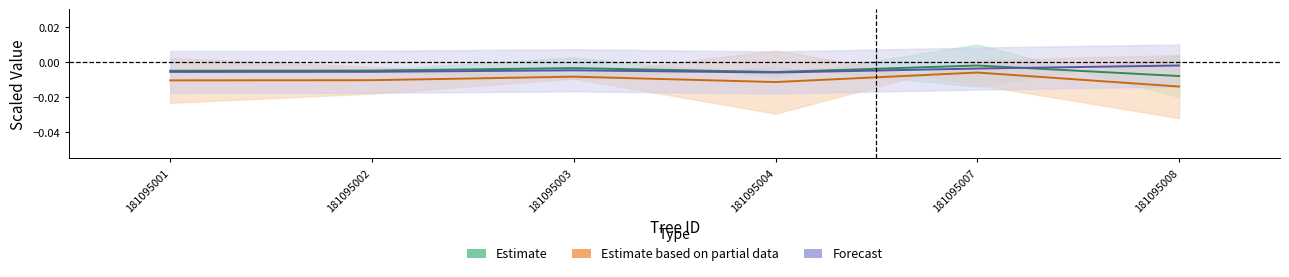

How many interior local peaks does the dbh series have?

2